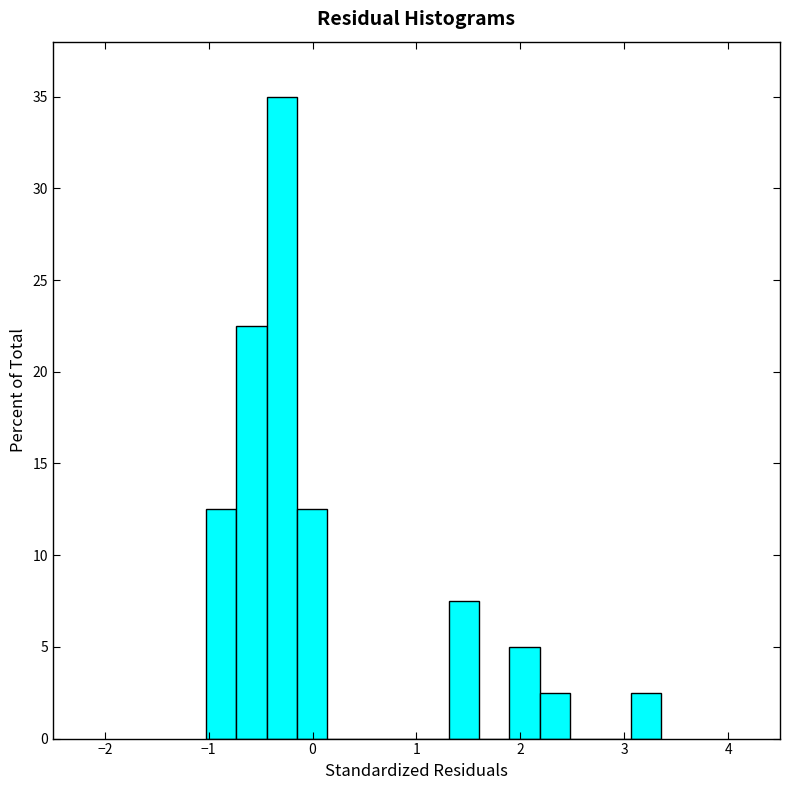

Around what value on the x-axis is the tallest bar? Give the approximate position of its centre, as read against the axis.

-0.3